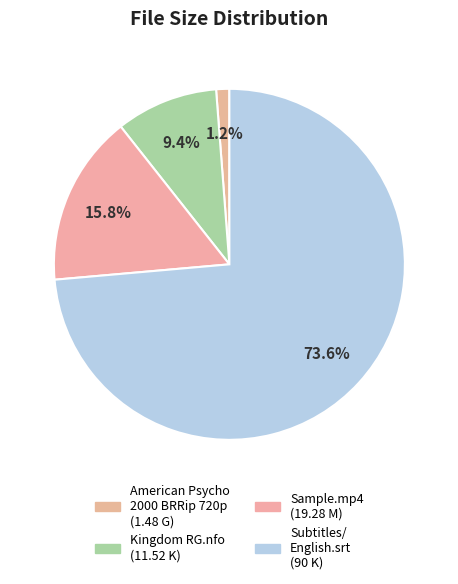

How many slices are in this pie chart?

4